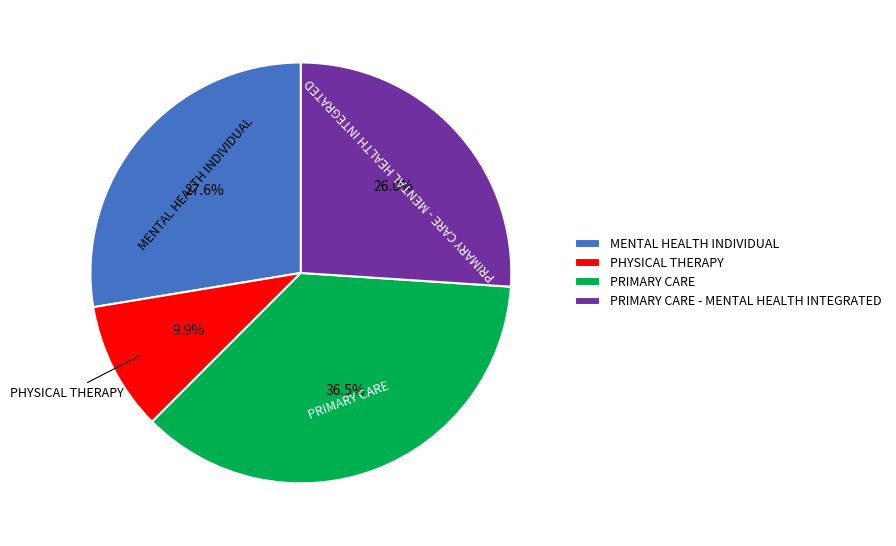

Which has a higher value, MENTAL HEALTH INDIVIDUAL or PRIMARY CARE - MENTAL HEALTH INTEGRATED?

MENTAL HEALTH INDIVIDUAL